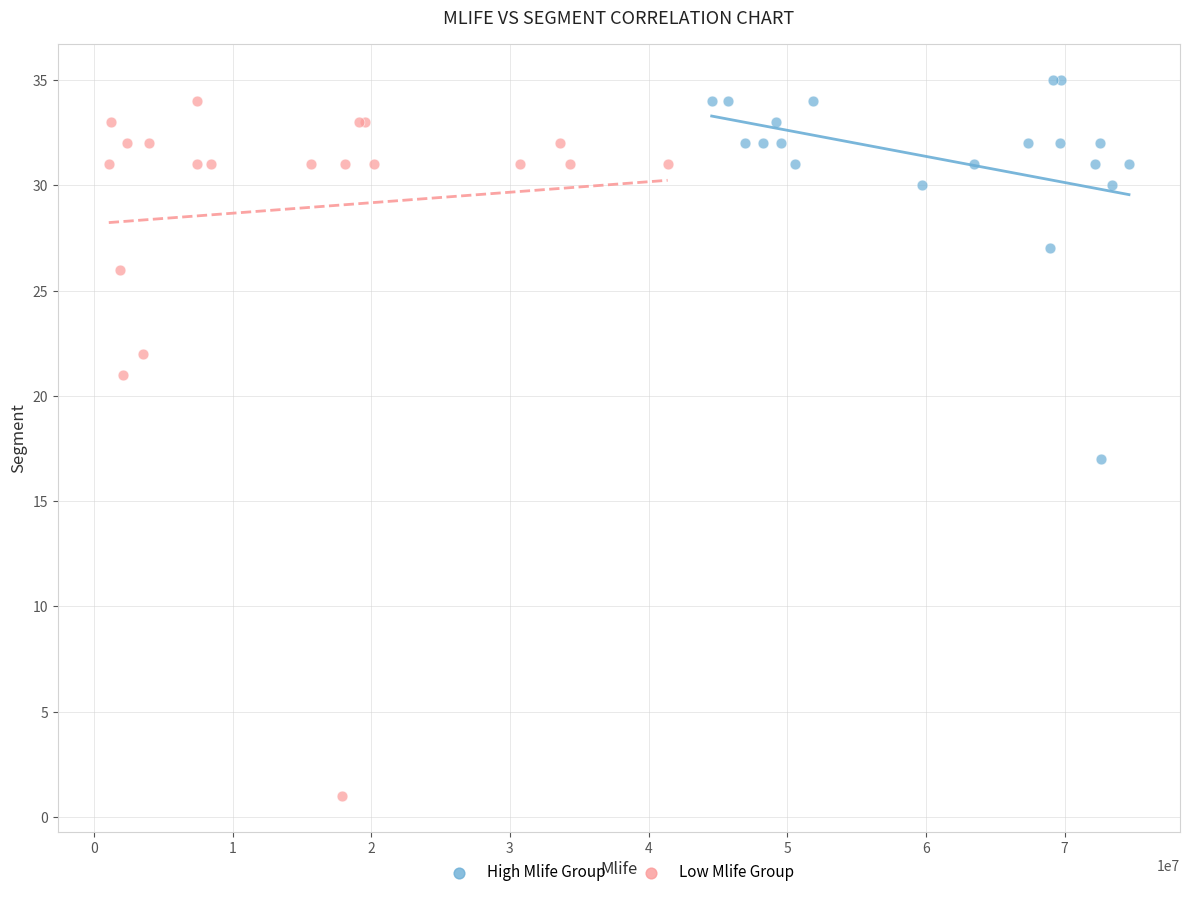

What are all the series names shown in the legend?

High Mlife Group, Low Mlife Group